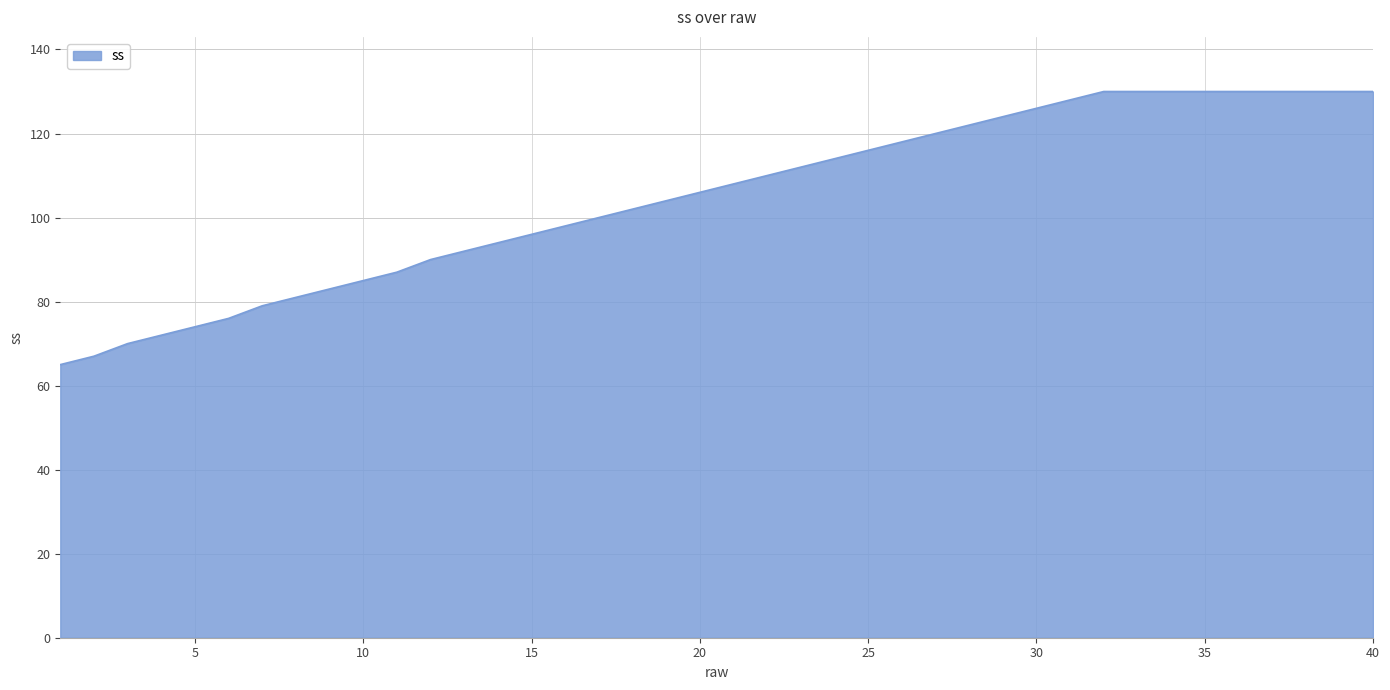

What is the greatest value displayed?

130